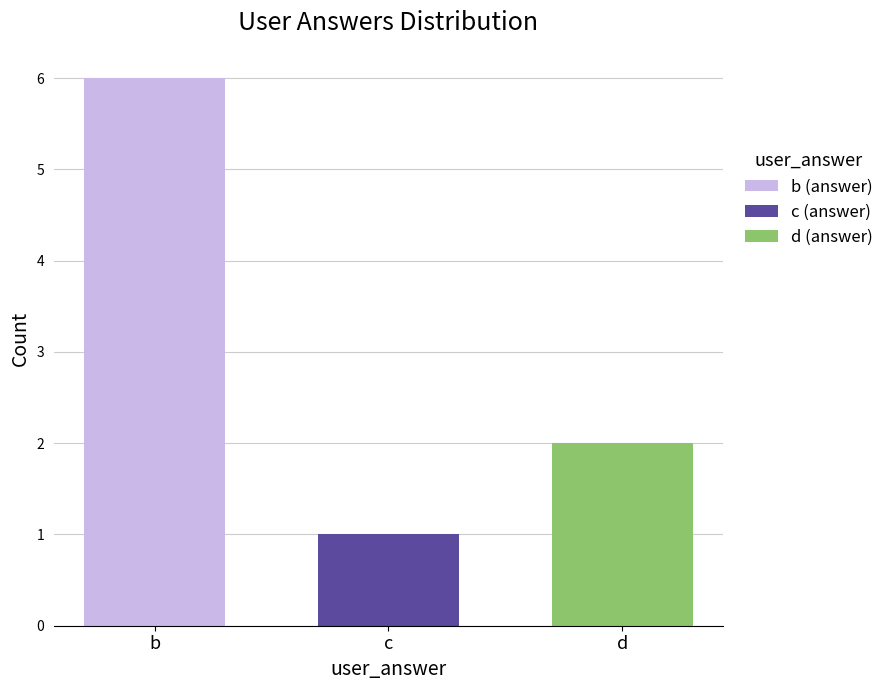

The value of d (answer) at c is 2. True or false?

True